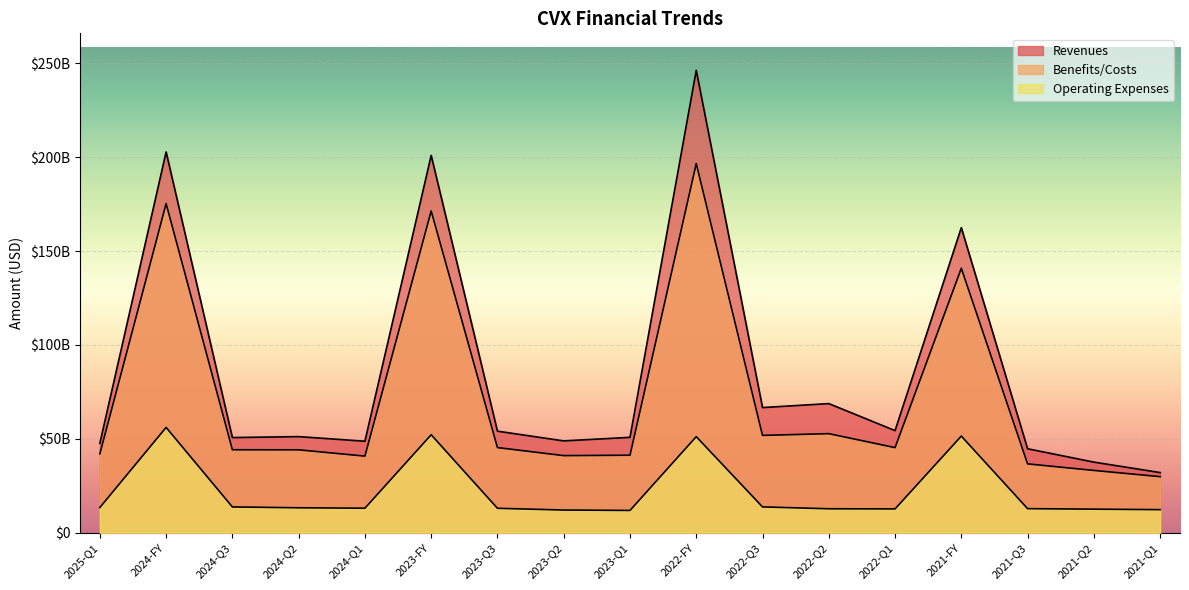

What is the spread (max minus min) of values at 2022-Q3?

52899000000